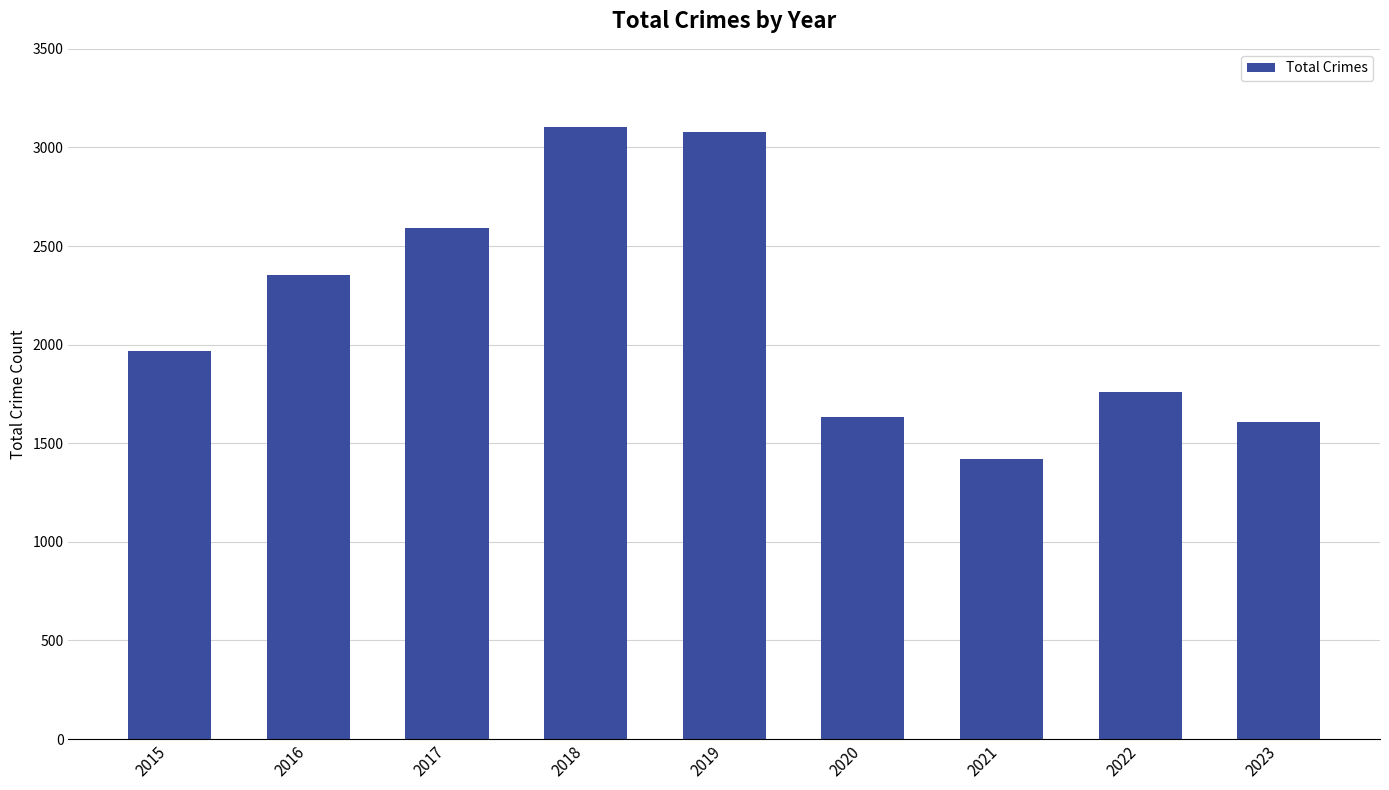

What is the maximum value shown in the chart?

3105